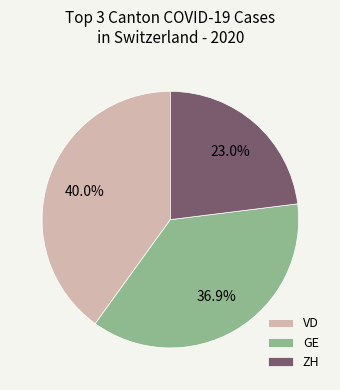

To the nearest percent, what is the average slice percentage?

33%